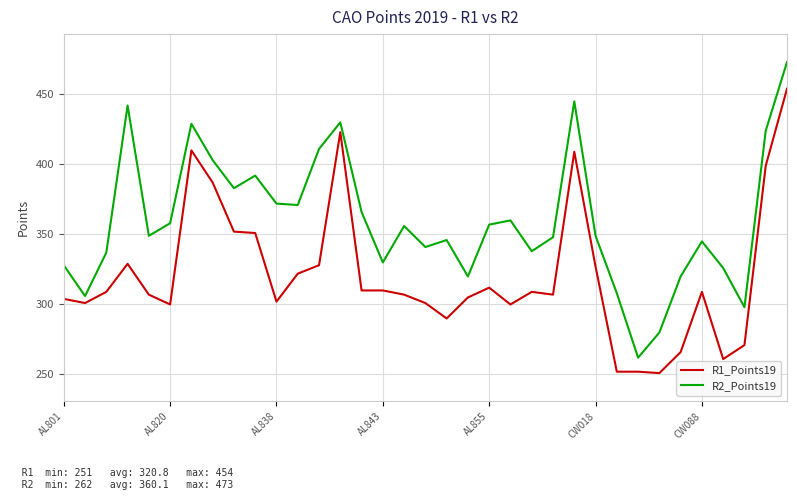

What is the minimum value shown in the chart?

251